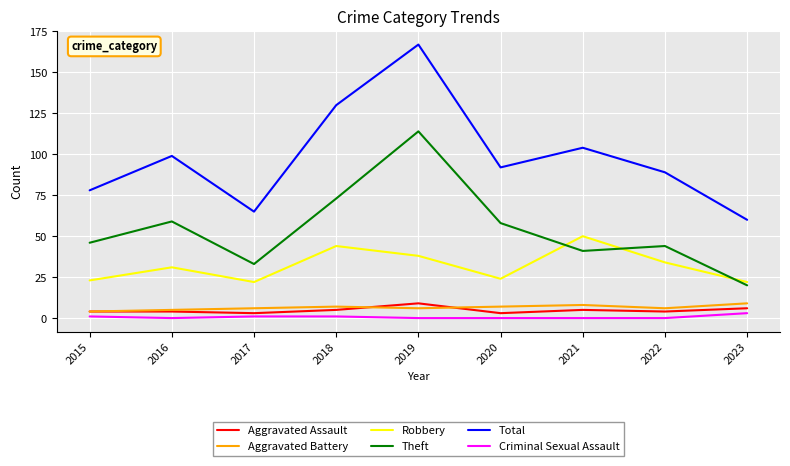

Which series changed the most between 2018 and 2021?

Theft